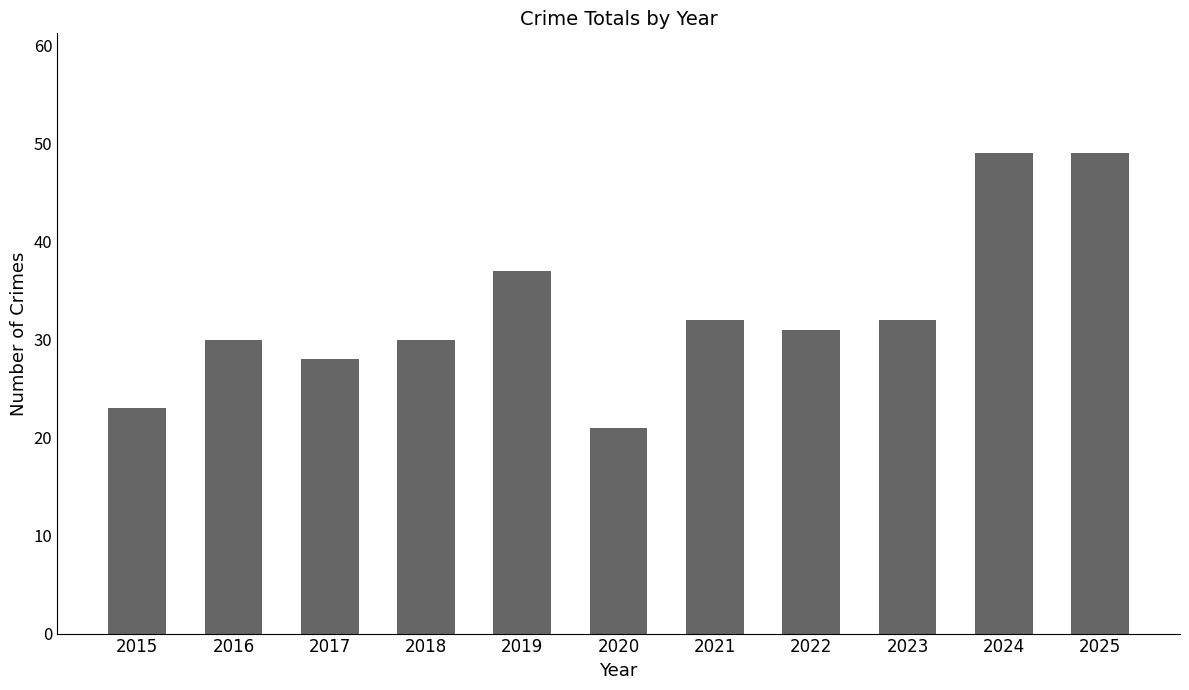

How many data points are less than 31?

5